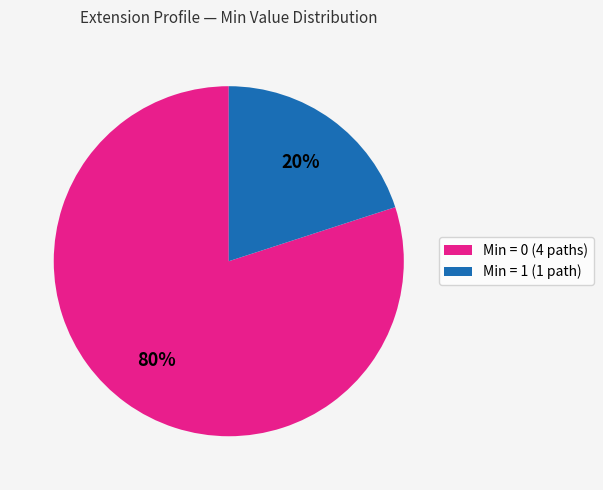

What is the largest slice in the pie chart?

Min = 0 (4 paths)